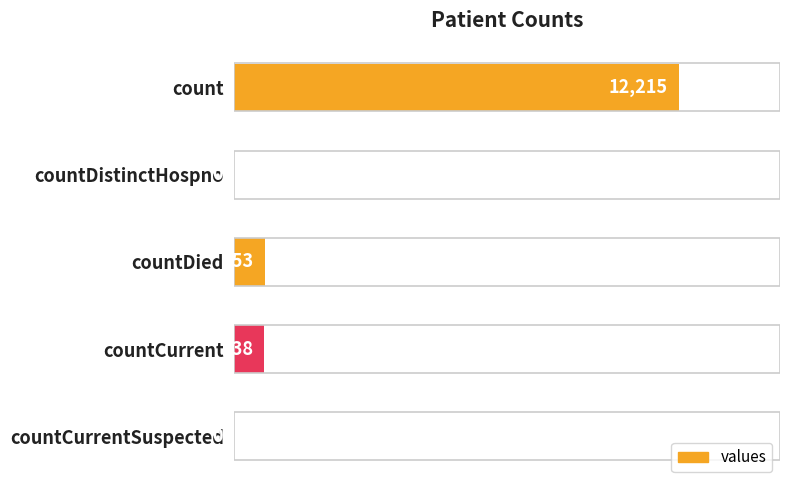

Reading bottom to top, transcribe all the data shown in this chart.

countCurrentSuspected=0	countCurrent=838	countDied=853	countDistinctHospno=0	count=12215